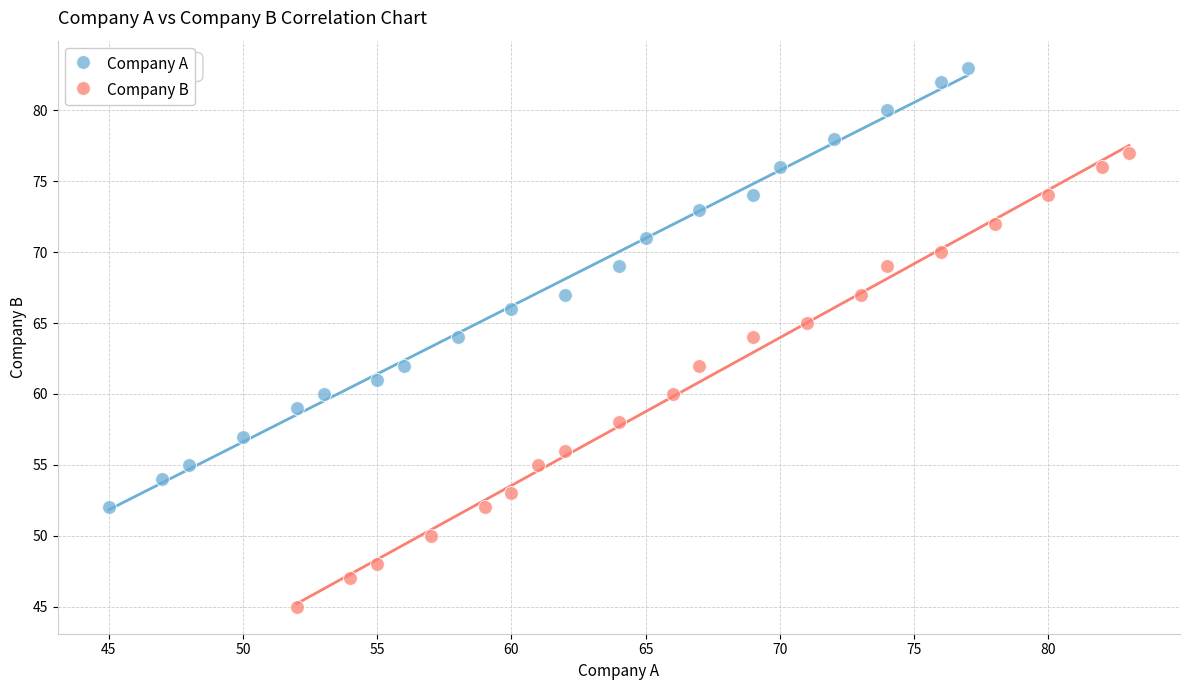

Which series reaches the maximum Y coordinate?

Company A